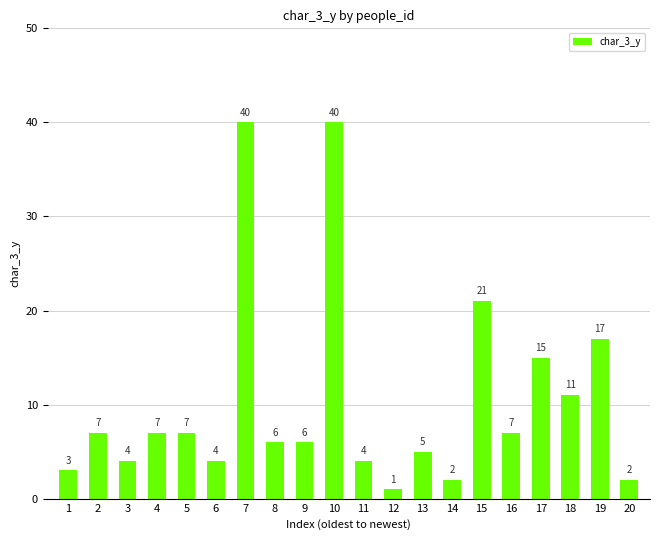

At which category does the chart reach its minimum across all series?

12